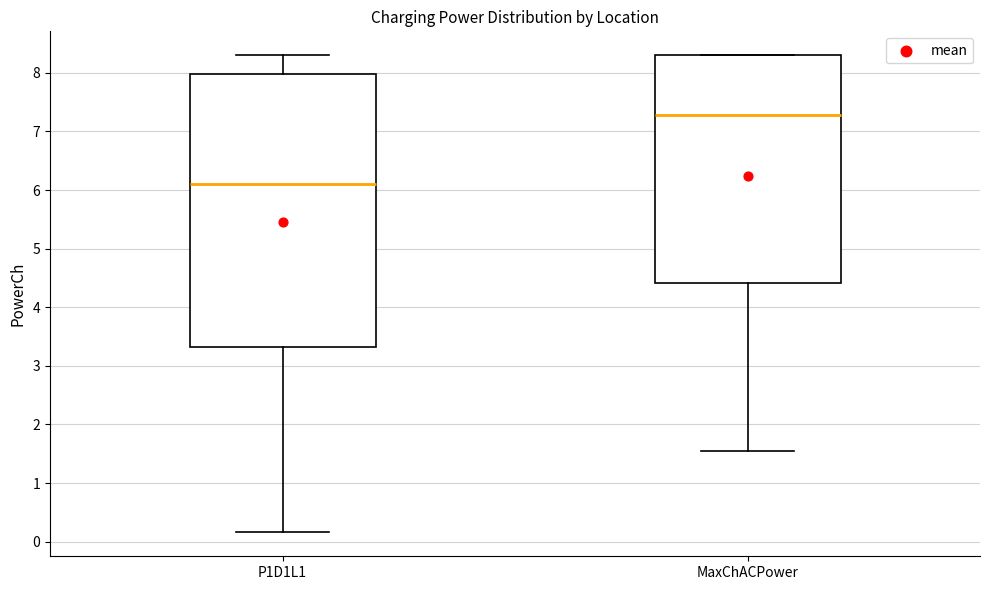

Where does the median line of the box for MaxChACPower sit on the y-axis? The values are not printed on the chart, so give them approximately, as read against the axis.

7.3